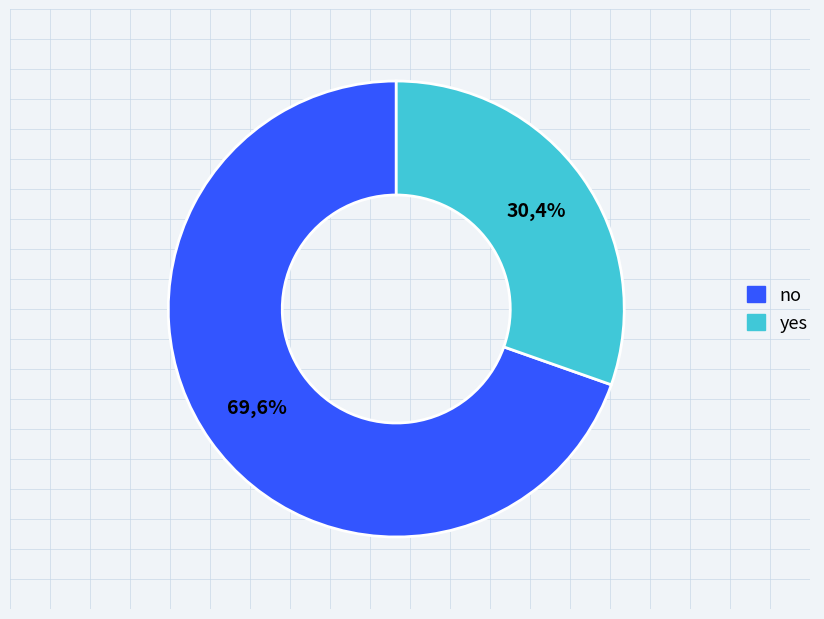

Is it true that no is 84% of the pie?

False